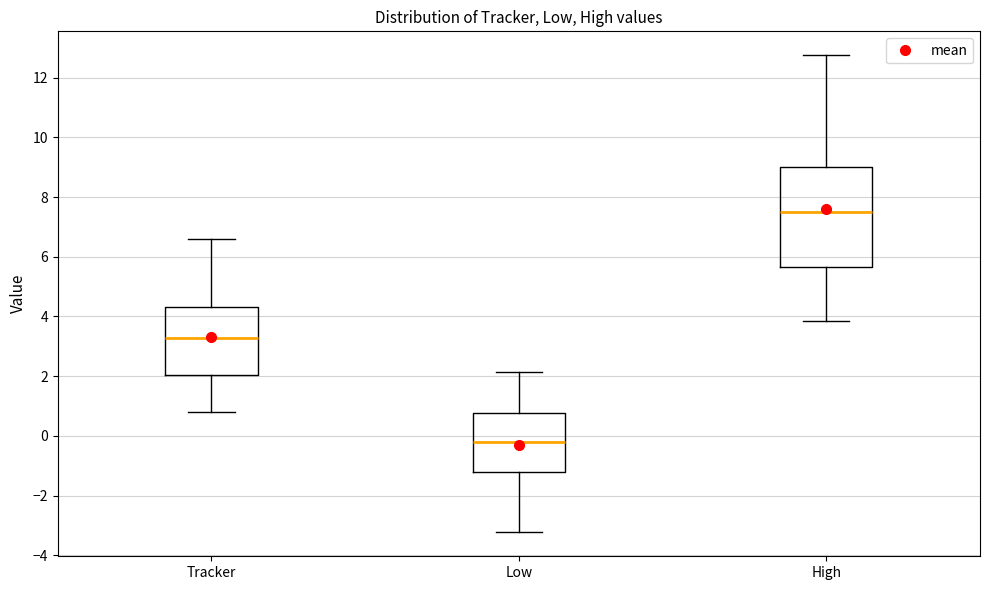

Where is the lower edge of the box for Low on the y-axis? The values are not printed on the chart, so give them approximately, as read against the axis.

-1.2